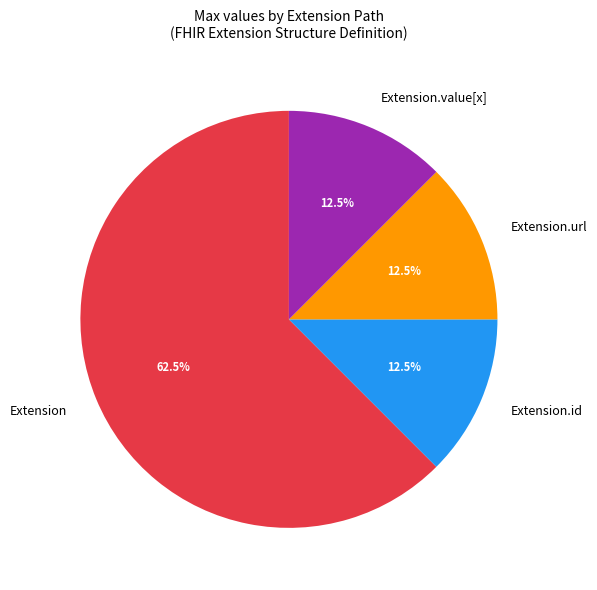

Which has a higher value, Extension or Extension.id?

Extension